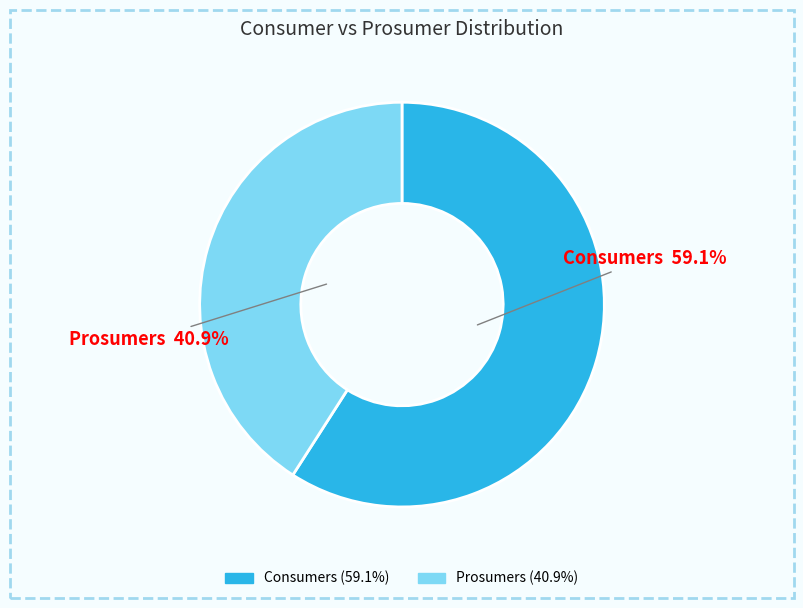

Is Prosumers the majority of the pie?

No